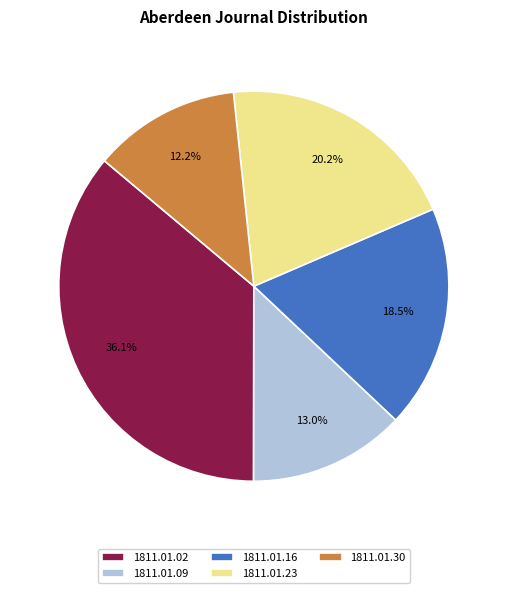

Does any single category account for the majority?

No